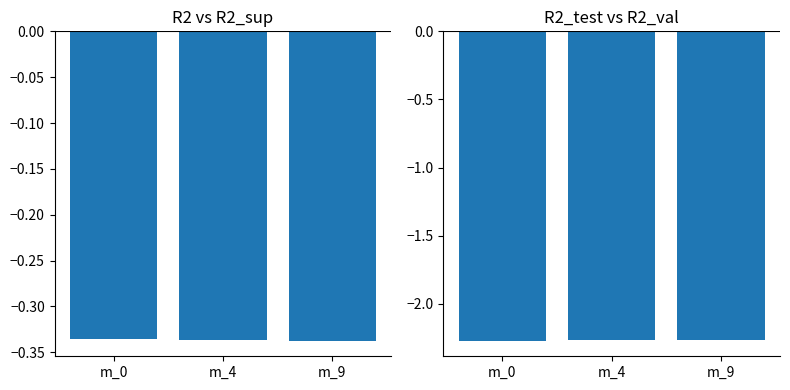

Which label corresponds to the largest value in the chart?

m_0